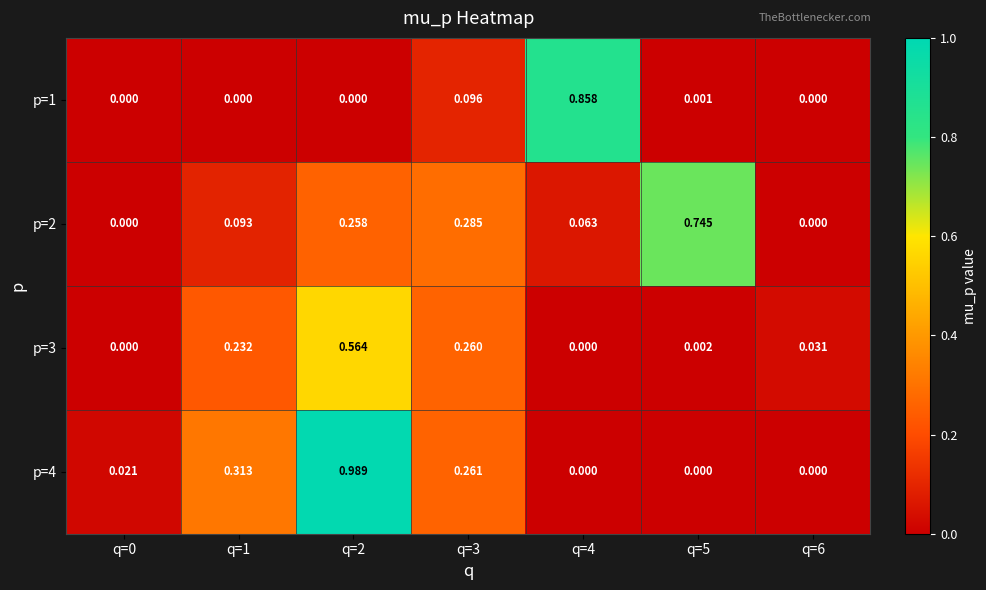

Is the value of p=3 at q=2 greater than the value of p=4 at q=4?

Yes